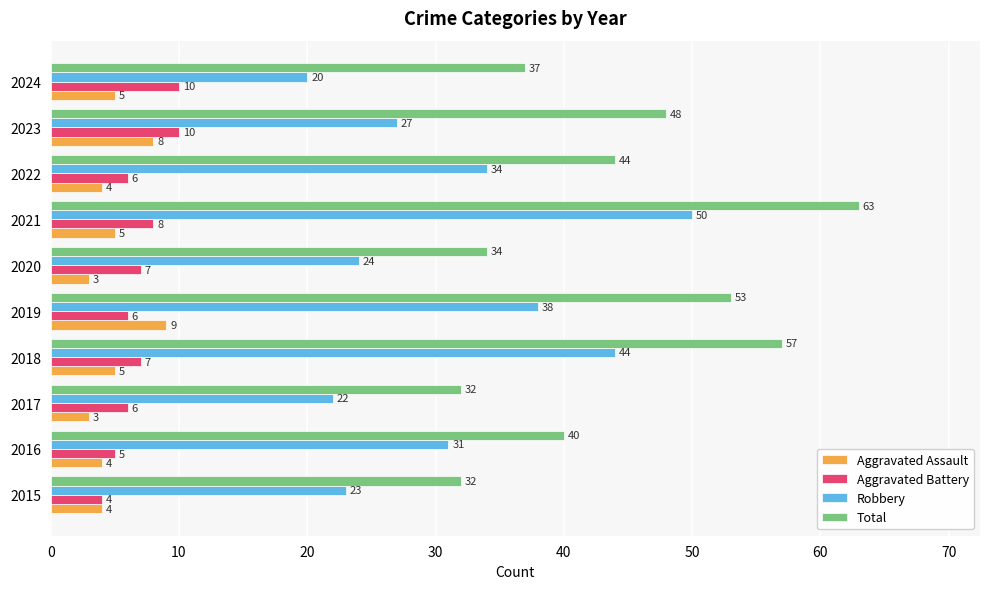

At which category is the sum across all series the highest?

2021